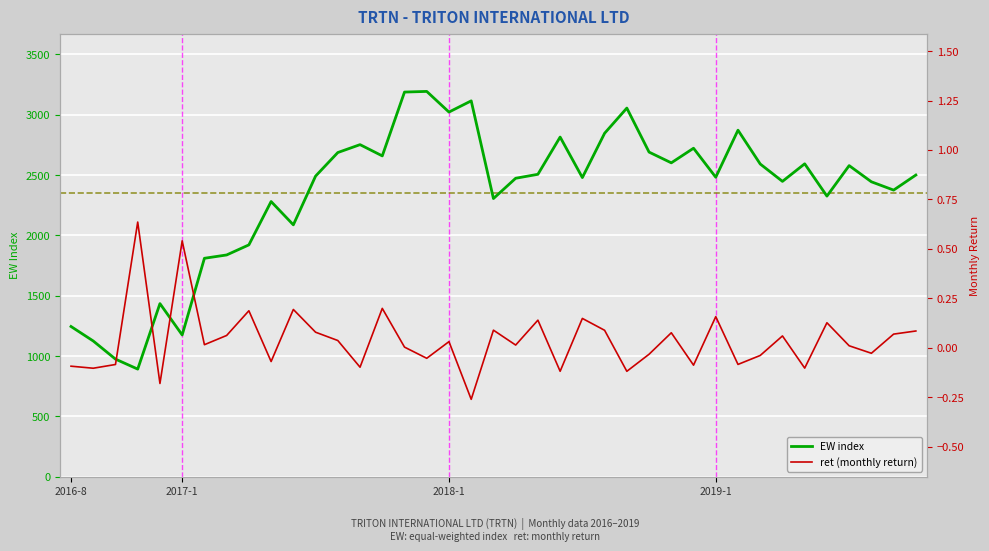

How many lines are shown in the chart?

2